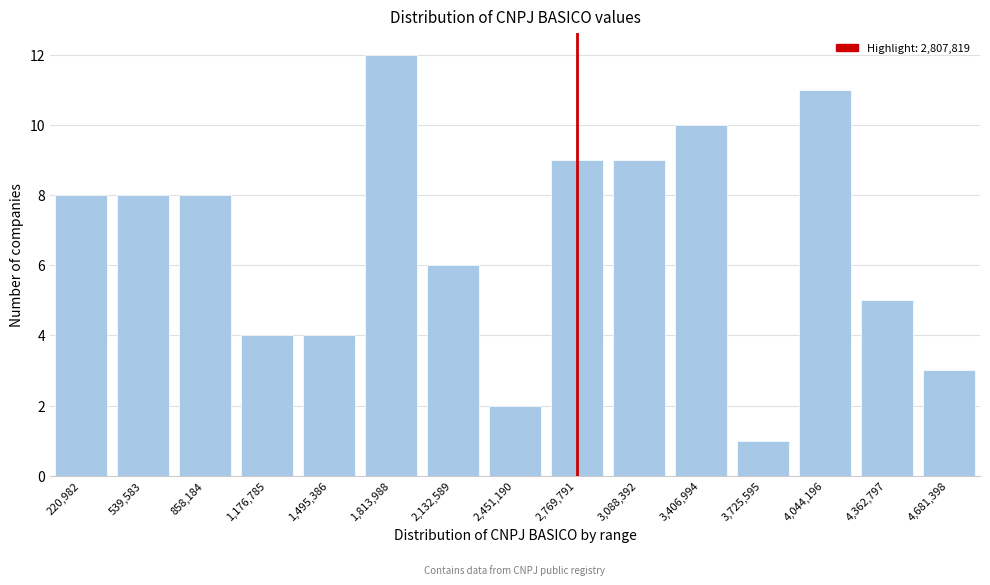

Reading left to right, extract all data points from this chart.

220,982=8	539,583=8	858,184=8	1,176,785=4	1,495,386=4	1,813,988=12	2,132,589=6	2,451,190=2	2,769,791=9	3,088,392=9	3,406,994=10	3,725,595=1	4,044,196=11	4,362,797=5	4,681,398=3